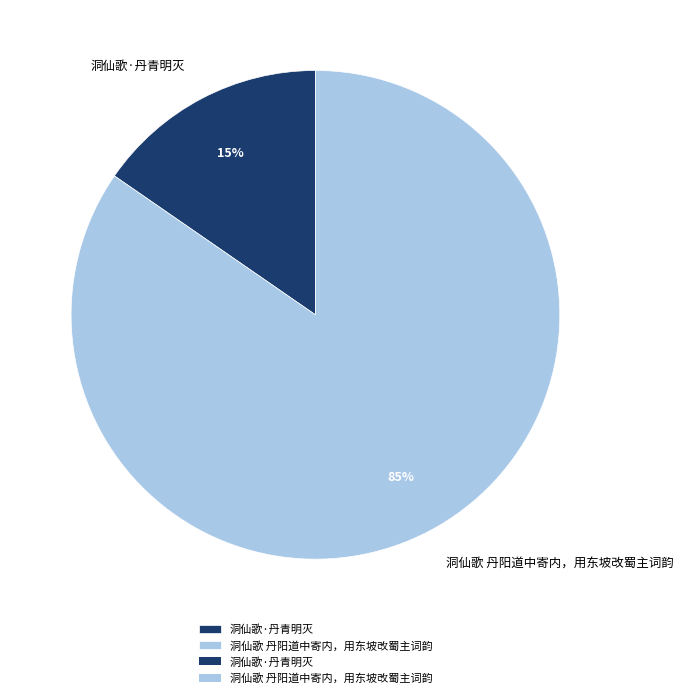

To the nearest percent, what portion does 洞仙歌 丹阳道中寄内，用东坡改蜀主词韵 represent?

85%